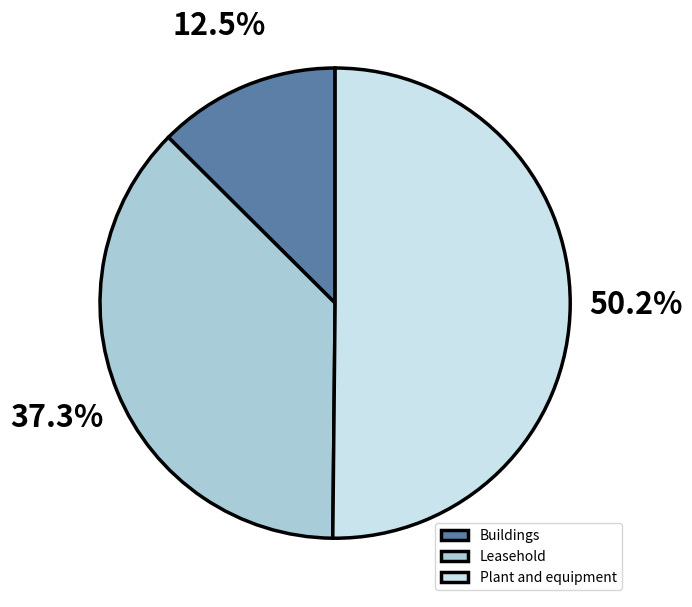

Which slice is the smallest?

Buildings